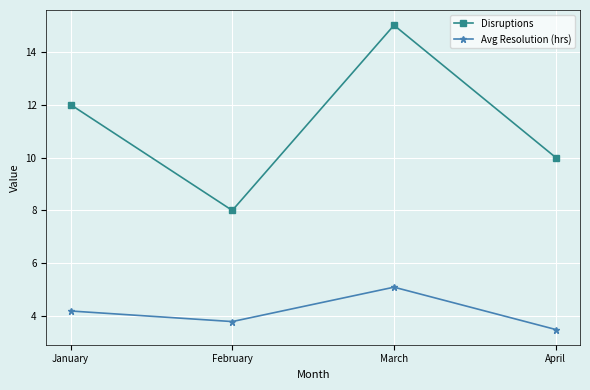

What is the spread (max minus min) of values at March?

9.9